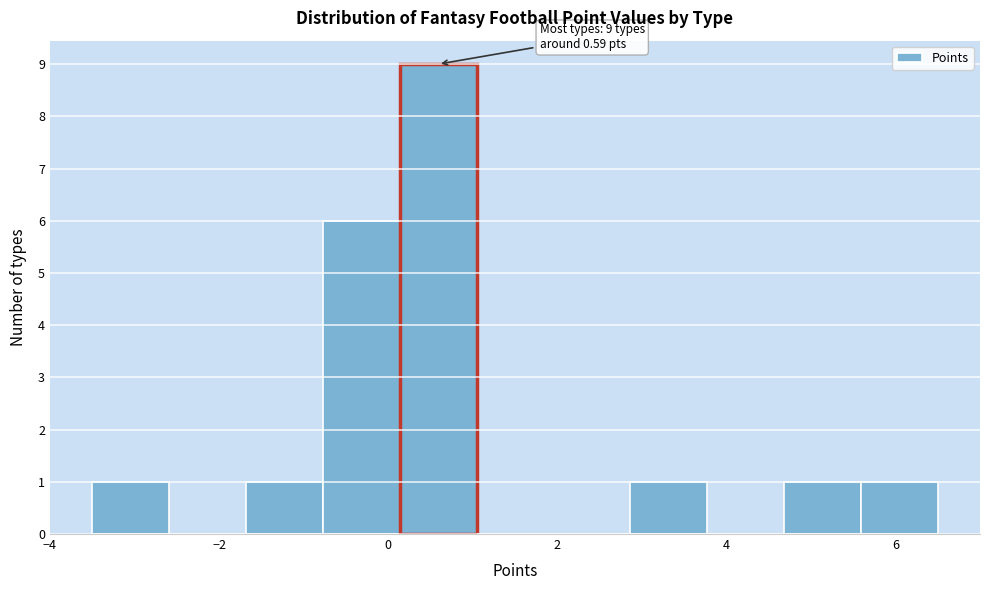

Over which range of the x-axis is the bar tallest?

0.2 to 1.0